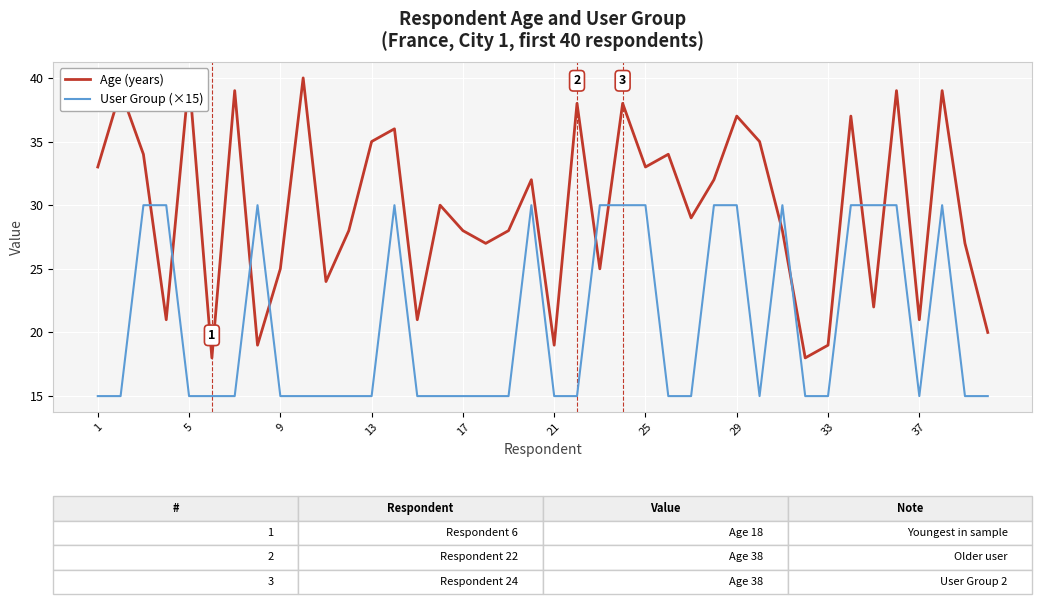

Is the value of User Group (×15) at 18 greater than the value of Age (years) at 35?

No